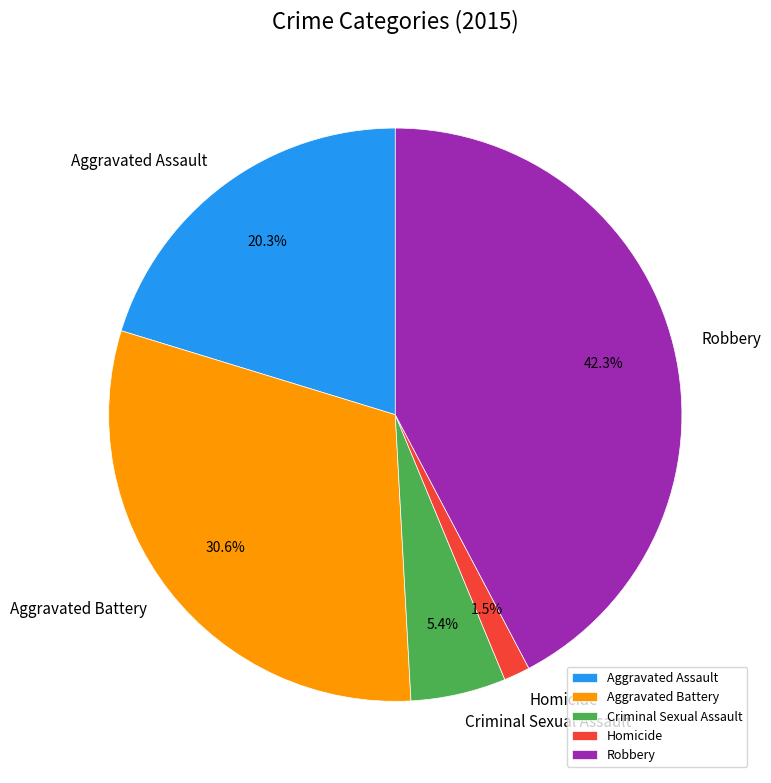

Which has a higher value, Criminal Sexual Assault or Homicide?

Criminal Sexual Assault